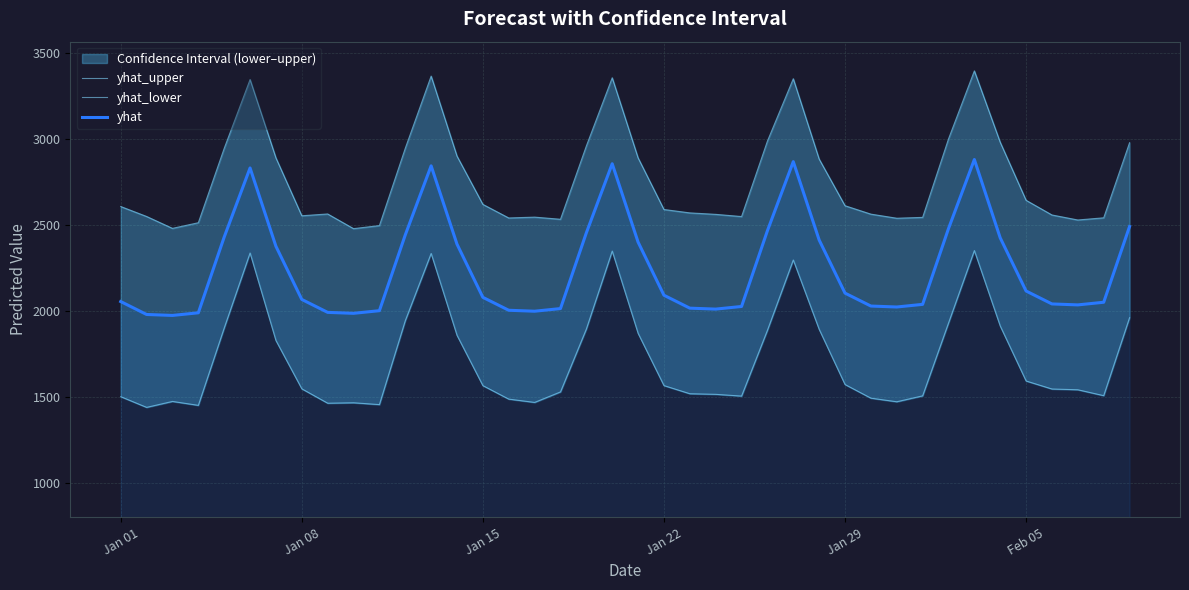

Is this an area chart (filled region under the line)?

No